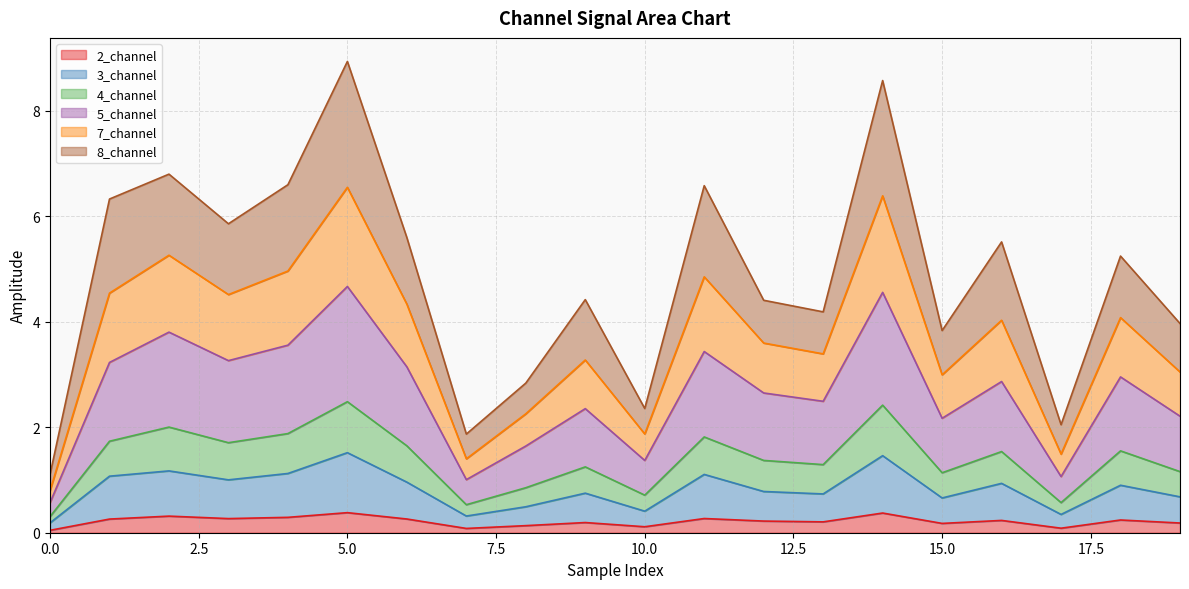

True or false: 5_channel and 2_channel intersect in this chart.

False